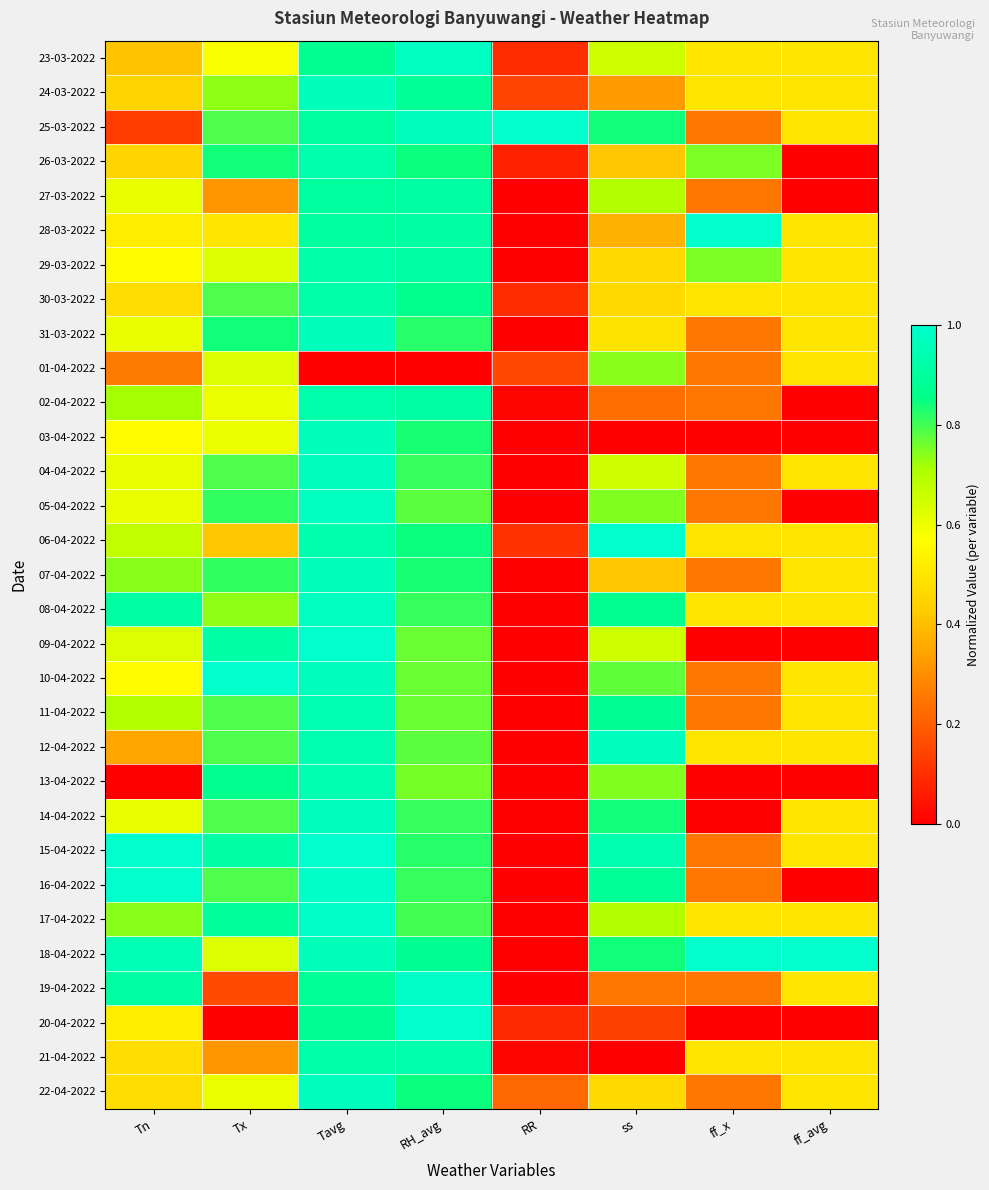

Reading left to right, transcribe all the data shown in this chart.

23-03-2022: Tn=0.4	Tx=0.6	Tavg=0.9	RH_avg=1.0	RR=0.1	ss=0.7	ff_x=0.5	ff_avg=0.5
24-03-2022: Tn=0.5	Tx=0.7	Tavg=1.0	RH_avg=0.9	RR=0.1	ss=0.3	ff_x=0.5	ff_avg=0.5
25-03-2022: Tn=0.1	Tx=0.8	Tavg=0.9	RH_avg=1.0	RR=1.0	ss=0.8	ff_x=0.2	ff_avg=0.5
26-03-2022: Tn=0.5	Tx=0.8	Tavg=0.9	RH_avg=0.8	RR=0.1	ss=0.4	ff_x=0.8	ff_avg=0.0
27-03-2022: Tn=0.6	Tx=0.3	Tavg=0.9	RH_avg=0.9	RR=0.0	ss=0.7	ff_x=0.2	ff_avg=0.0
28-03-2022: Tn=0.5	Tx=0.5	Tavg=0.9	RH_avg=0.9	RR=0.0	ss=0.4	ff_x=1.0	ff_avg=0.5
29-03-2022: Tn=0.6	Tx=0.6	Tavg=0.9	RH_avg=0.9	RR=0.0	ss=0.5	ff_x=0.8	ff_avg=0.5
30-03-2022: Tn=0.5	Tx=0.8	Tavg=0.9	RH_avg=0.9	RR=0.1	ss=0.5	ff_x=0.5	ff_avg=0.5
31-03-2022: Tn=0.6	Tx=0.8	Tavg=1.0	RH_avg=0.8	RR=0.0	ss=0.5	ff_x=0.2	ff_avg=0.5
01-04-2022: Tn=0.3	Tx=0.6	Tavg=0.0	RH_avg=0.0	RR=0.2	ss=0.7	ff_x=0.2	ff_avg=0.5
02-04-2022: Tn=0.7	Tx=0.6	Tavg=0.9	RH_avg=0.9	RR=0.0	ss=0.2	ff_x=0.2	ff_avg=0.0
03-04-2022: Tn=0.6	Tx=0.6	Tavg=1.0	RH_avg=0.8	RR=0.0	ss=0.0	ff_x=0.0	ff_avg=0.0
04-04-2022: Tn=0.6	Tx=0.8	Tavg=1.0	RH_avg=0.8	RR=0.0	ss=0.7	ff_x=0.2	ff_avg=0.5
05-04-2022: Tn=0.6	Tx=0.8	Tavg=1.0	RH_avg=0.8	RR=0.0	ss=0.7	ff_x=0.2	ff_avg=0.0
06-04-2022: Tn=0.7	Tx=0.4	Tavg=0.9	RH_avg=0.8	RR=0.1	ss=1.0	ff_x=0.5	ff_avg=0.5
07-04-2022: Tn=0.7	Tx=0.8	Tavg=1.0	RH_avg=0.8	RR=0.0	ss=0.4	ff_x=0.2	ff_avg=0.5
08-04-2022: Tn=0.9	Tx=0.7	Tavg=1.0	RH_avg=0.8	RR=0.0	ss=0.9	ff_x=0.5	ff_avg=0.5
09-04-2022: Tn=0.6	Tx=0.9	Tavg=1.0	RH_avg=0.8	RR=0.0	ss=0.7	ff_x=0.0	ff_avg=0.0
10-04-2022: Tn=0.6	Tx=1.0	Tavg=1.0	RH_avg=0.8	RR=0.0	ss=0.8	ff_x=0.2	ff_avg=0.5
11-04-2022: Tn=0.7	Tx=0.8	Tavg=0.9	RH_avg=0.8	RR=0.0	ss=0.9	ff_x=0.2	ff_avg=0.5
12-04-2022: Tn=0.3	Tx=0.8	Tavg=0.9	RH_avg=0.8	RR=0.0	ss=1.0	ff_x=0.5	ff_avg=0.5
13-04-2022: Tn=0.0	Tx=0.9	Tavg=0.9	RH_avg=0.8	RR=0.0	ss=0.7	ff_x=0.0	ff_avg=0.0
14-04-2022: Tn=0.6	Tx=0.8	Tavg=1.0	RH_avg=0.8	RR=0.0	ss=0.8	ff_x=0.0	ff_avg=0.5
15-04-2022: Tn=1.0	Tx=0.9	Tavg=1.0	RH_avg=0.8	RR=0.0	ss=0.9	ff_x=0.2	ff_avg=0.5
16-04-2022: Tn=1.0	Tx=0.8	Tavg=1.0	RH_avg=0.8	RR=0.0	ss=0.9	ff_x=0.2	ff_avg=0.0
17-04-2022: Tn=0.7	Tx=0.9	Tavg=1.0	RH_avg=0.8	RR=0.0	ss=0.7	ff_x=0.5	ff_avg=0.5
18-04-2022: Tn=1.0	Tx=0.6	Tavg=1.0	RH_avg=0.9	RR=0.0	ss=0.8	ff_x=1.0	ff_avg=1.0
19-04-2022: Tn=0.9	Tx=0.2	Tavg=0.9	RH_avg=1.0	RR=0.0	ss=0.3	ff_x=0.2	ff_avg=0.5
20-04-2022: Tn=0.5	Tx=0.0	Tavg=0.9	RH_avg=1.0	RR=0.1	ss=0.1	ff_x=0.0	ff_avg=0.0
21-04-2022: Tn=0.5	Tx=0.3	Tavg=0.9	RH_avg=0.9	RR=0.0	ss=0.0	ff_x=0.5	ff_avg=0.5
22-04-2022: Tn=0.5	Tx=0.6	Tavg=1.0	RH_avg=0.8	RR=0.2	ss=0.5	ff_x=0.2	ff_avg=0.5